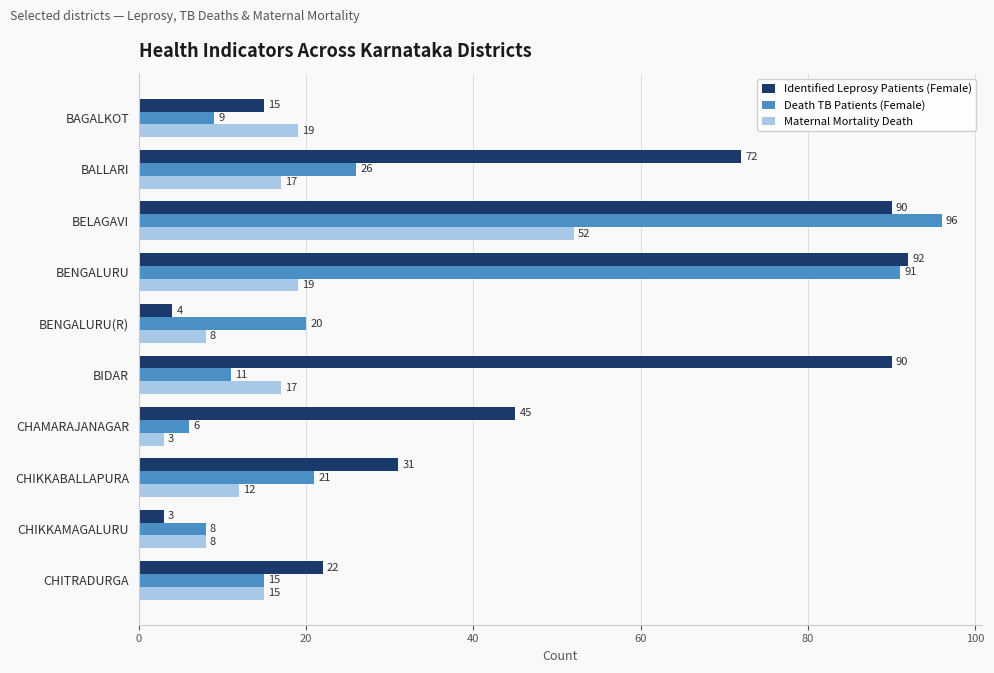

Count the number of data series in this chart.

3